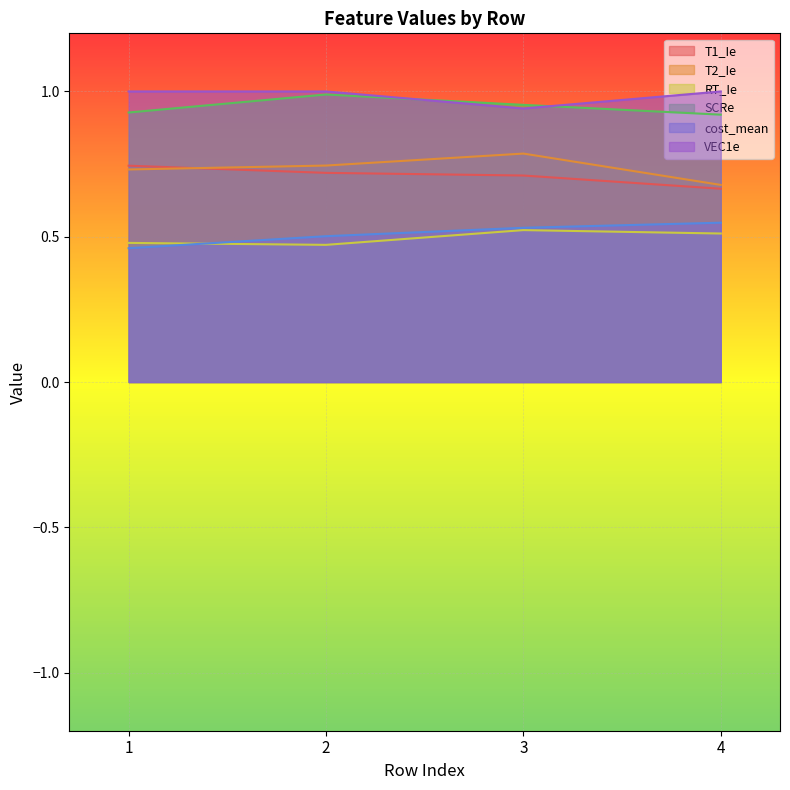

Between 1 and 3, which series saw the biggest shift?

cost_mean